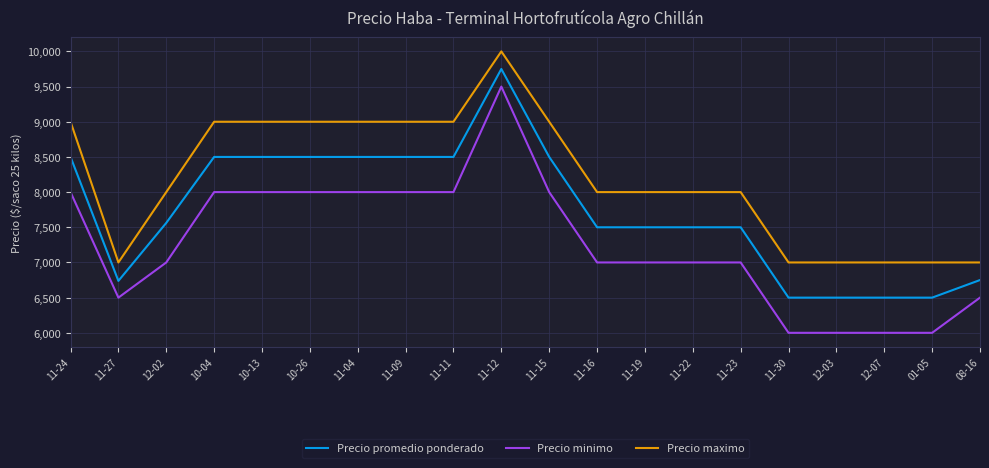

Which series has the widest spread of values?

Precio minimo